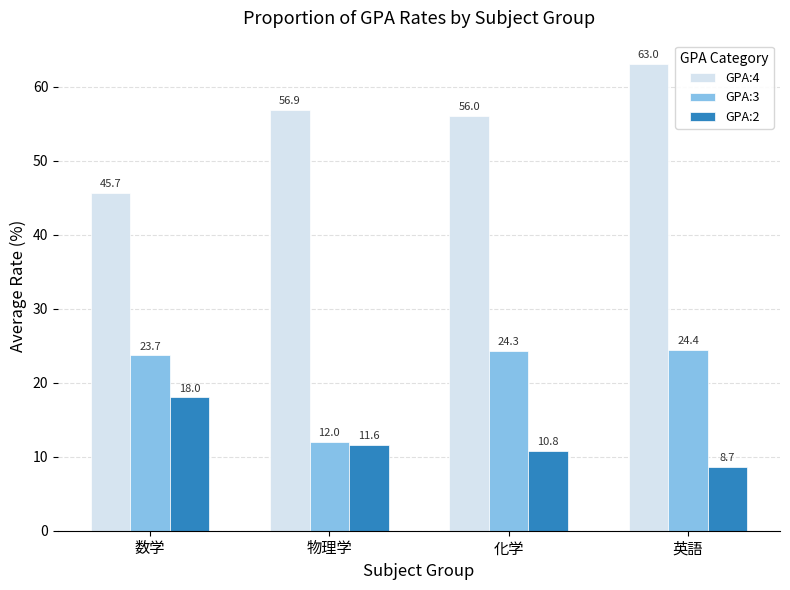

Between 数学 and 化学, which series saw the biggest shift?

GPA:4